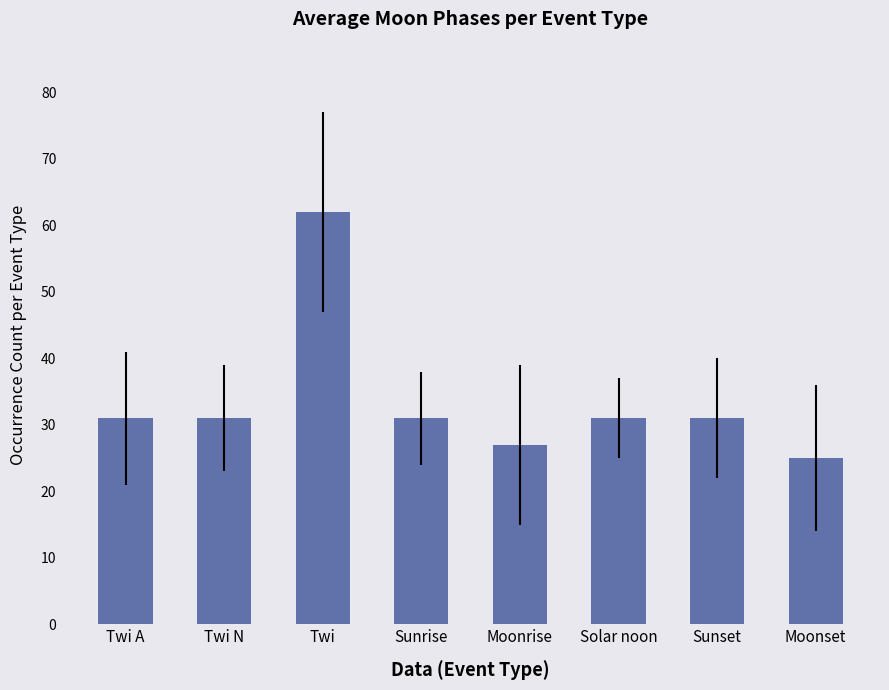

The value at Sunset is 9. True or false?

False